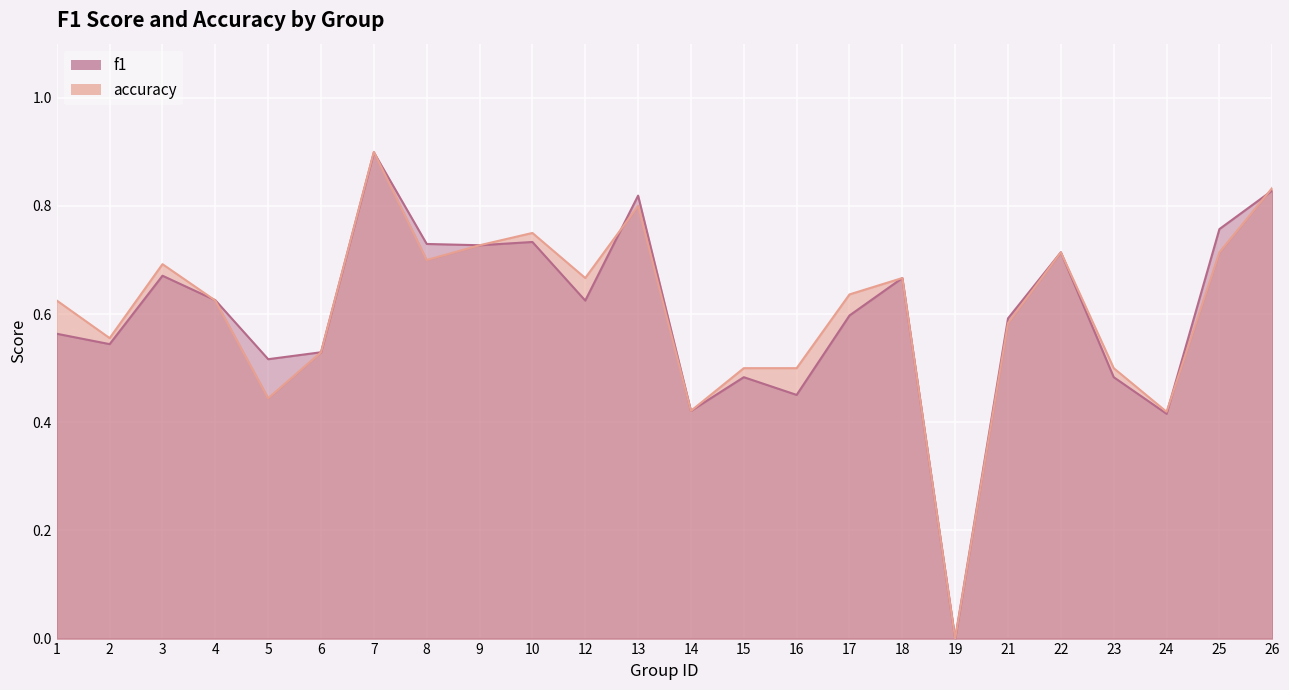

Where is f1 nearest to the value 0?

19